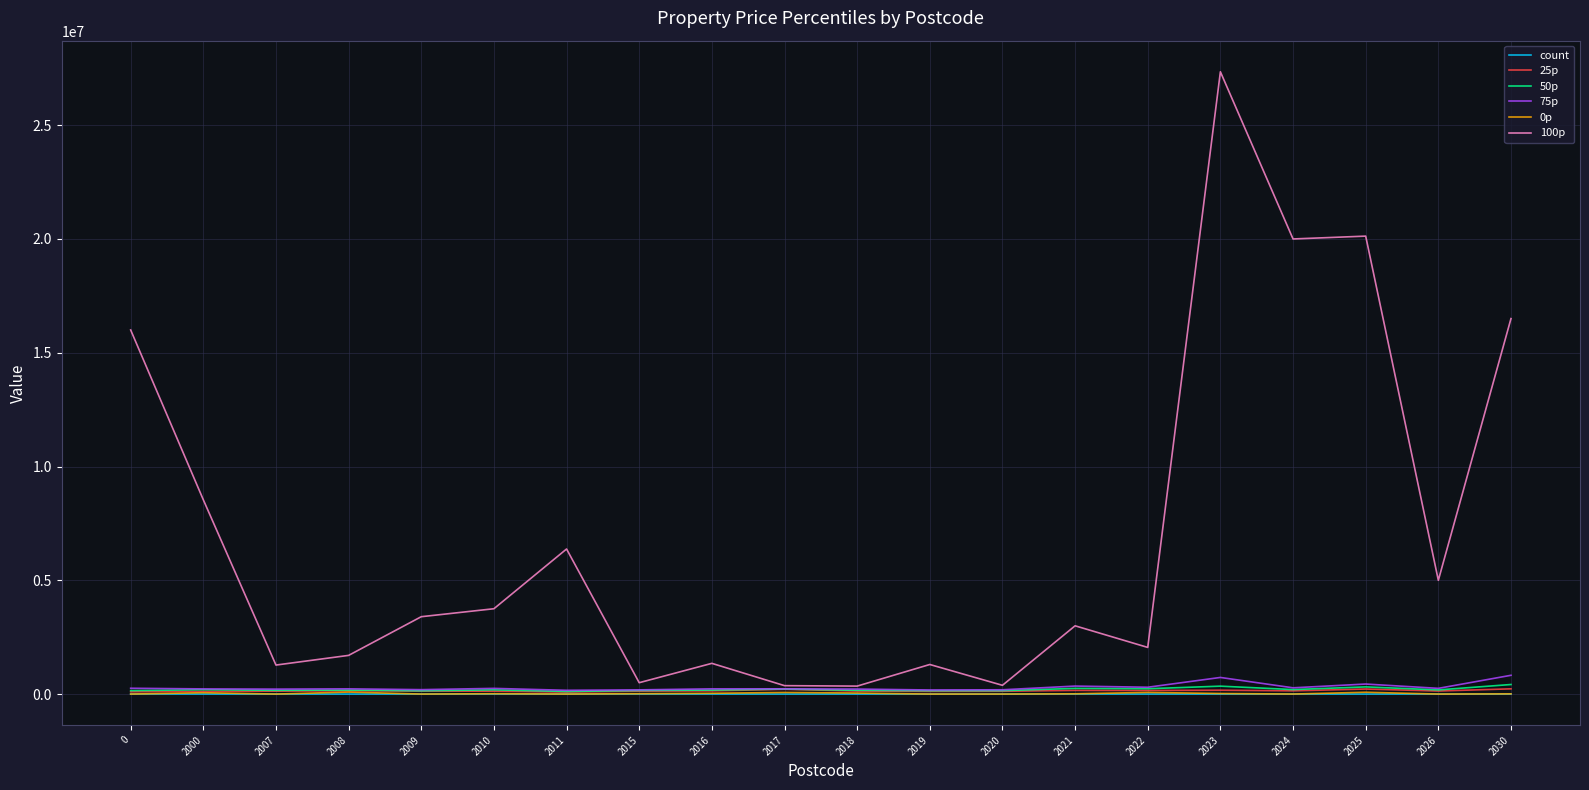

What is the total value across all series at 2007?

1785648